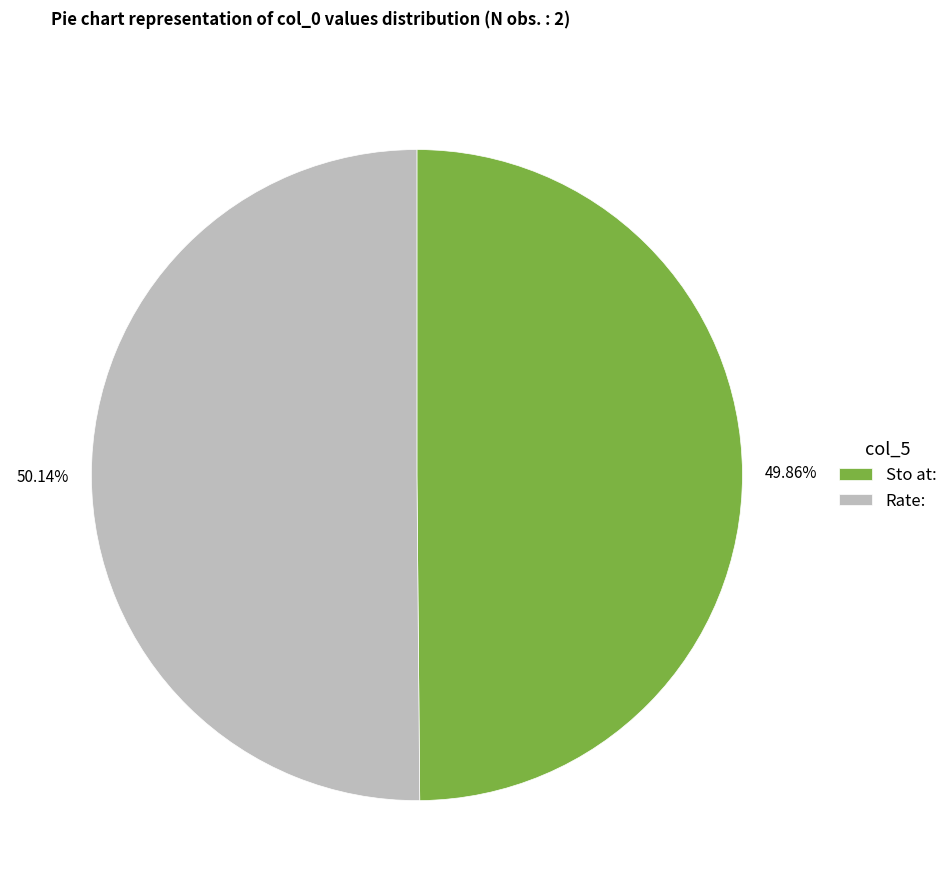

What is the ratio of the value at Sto at: to the value at Rate:?

1.0